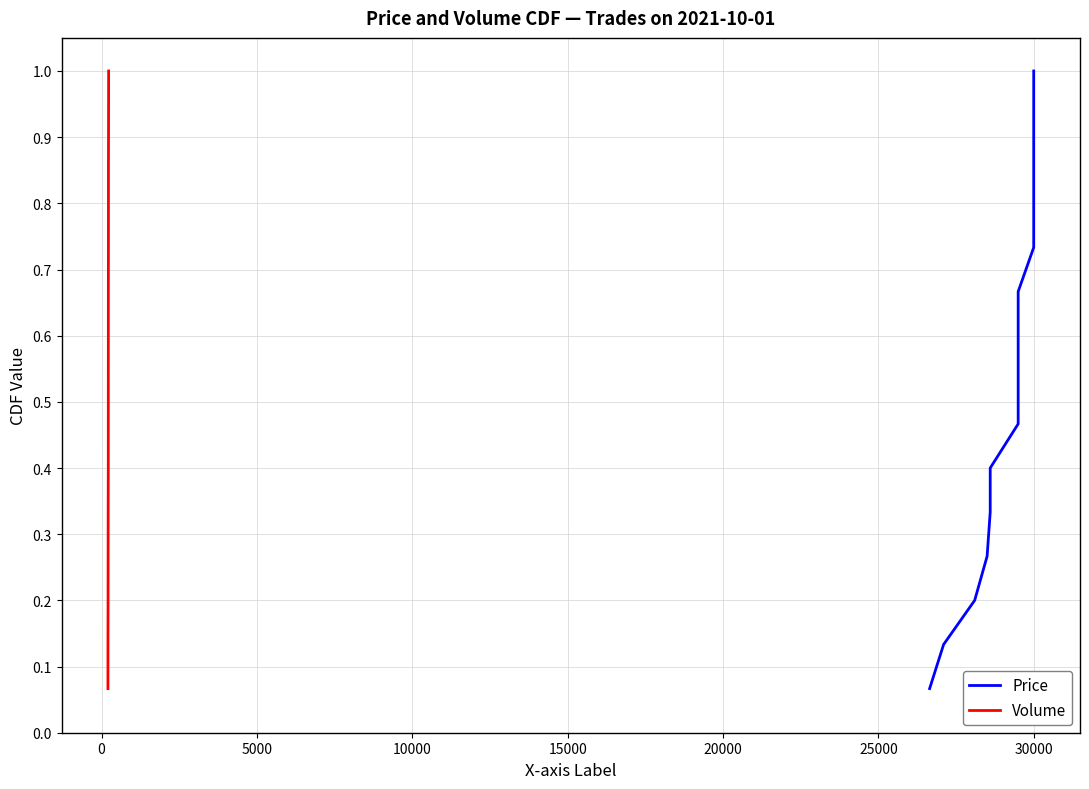

What is the value of the Volume point at the 4th from the left?

0.3